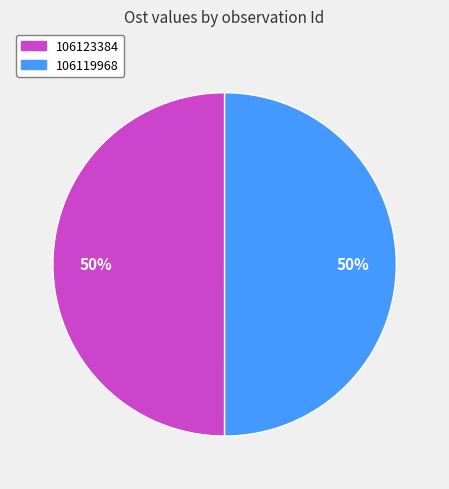

What percentage is the 106123384 slice, to the nearest percent?

50%